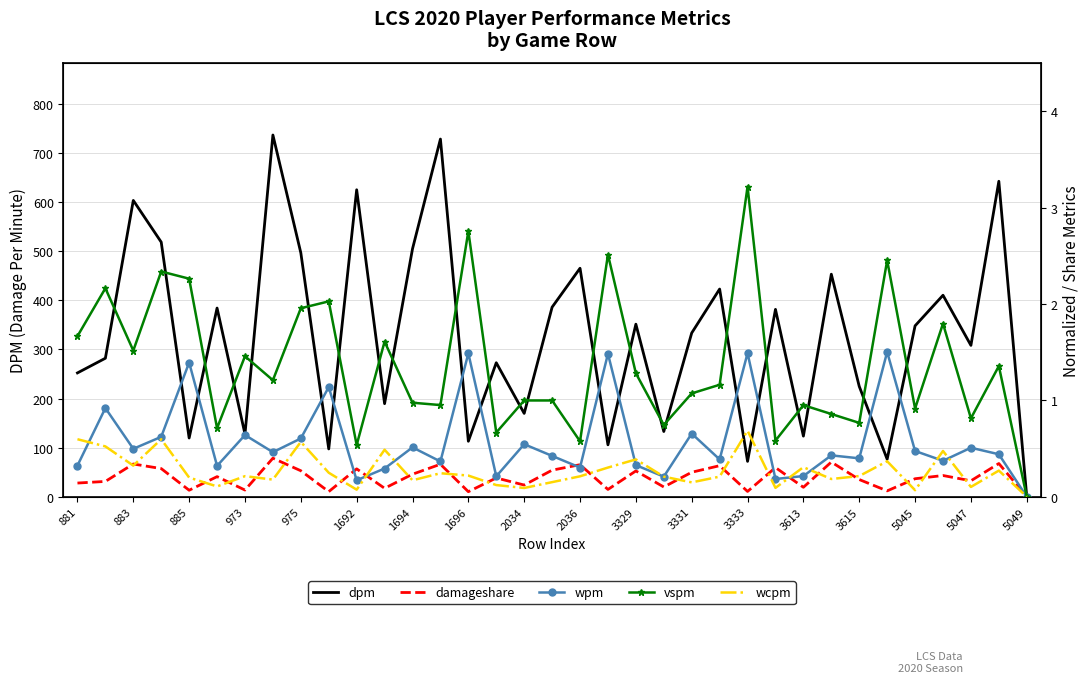

What is the highest value of the dpm series?

736.5